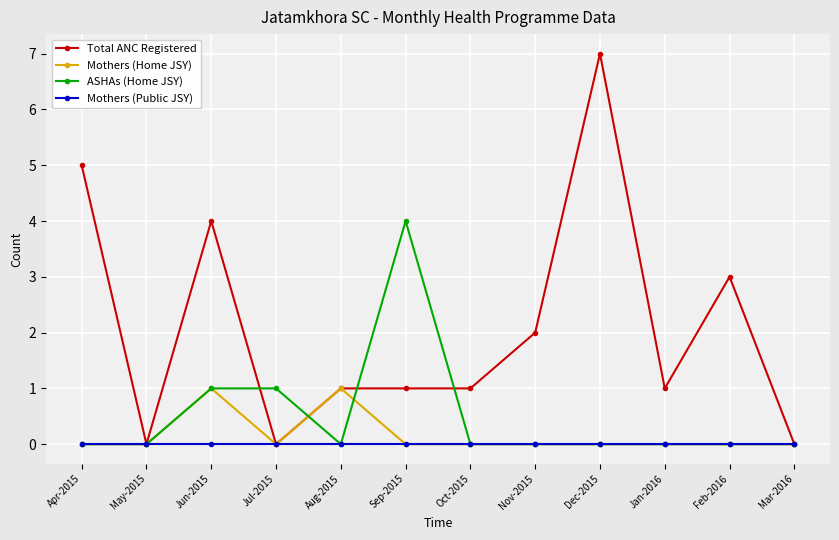

Is it true that Mothers (Home JSY) equals 1 at Dec-2015?

False